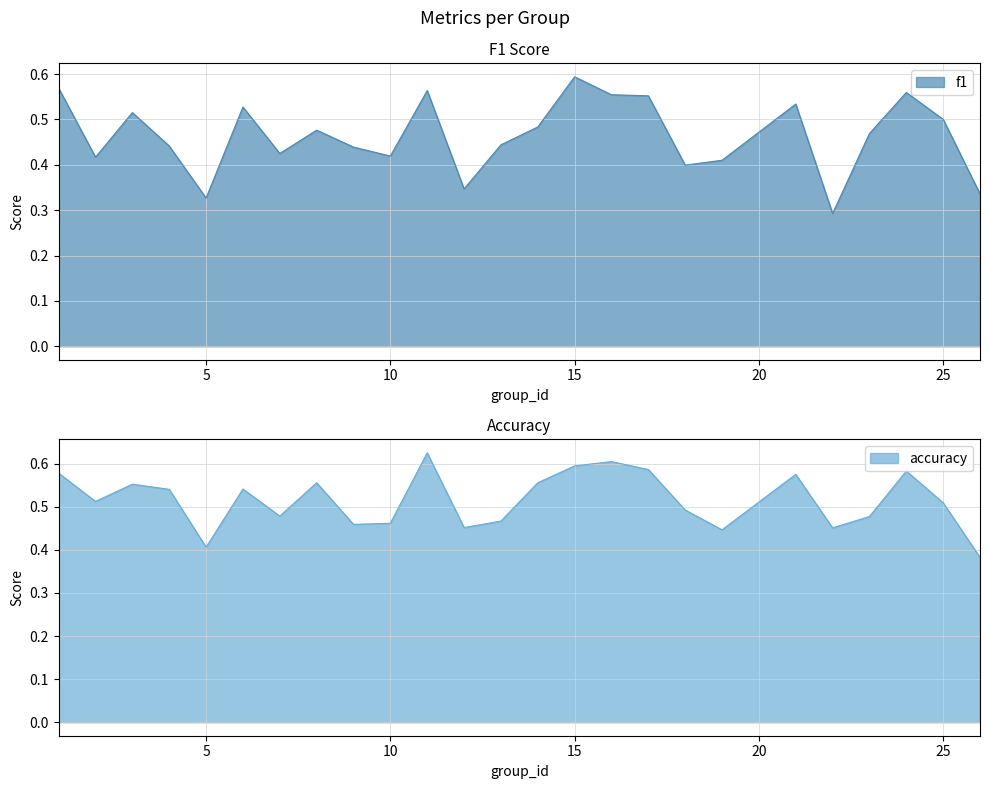

Between 10 and 14, which is larger?

14